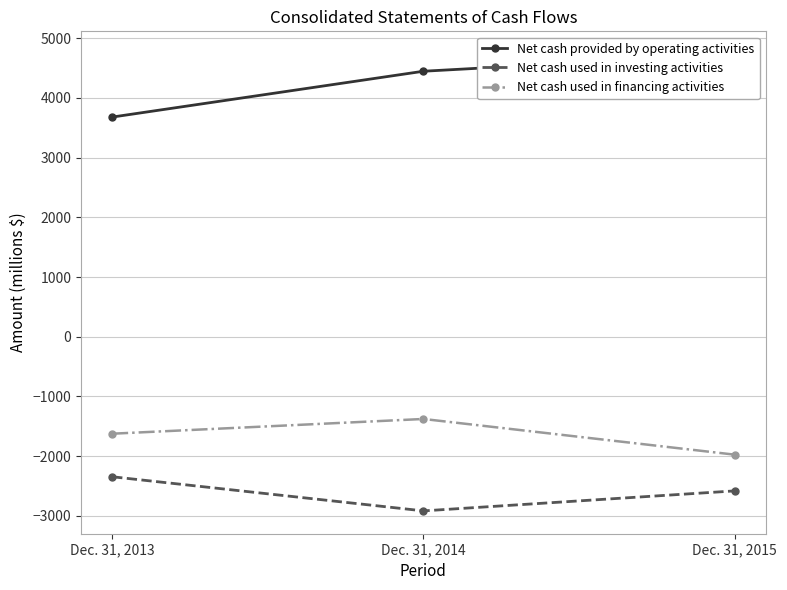

Is it true that Net cash provided by operating activities equals 1821 at Dec. 31, 2015?

False